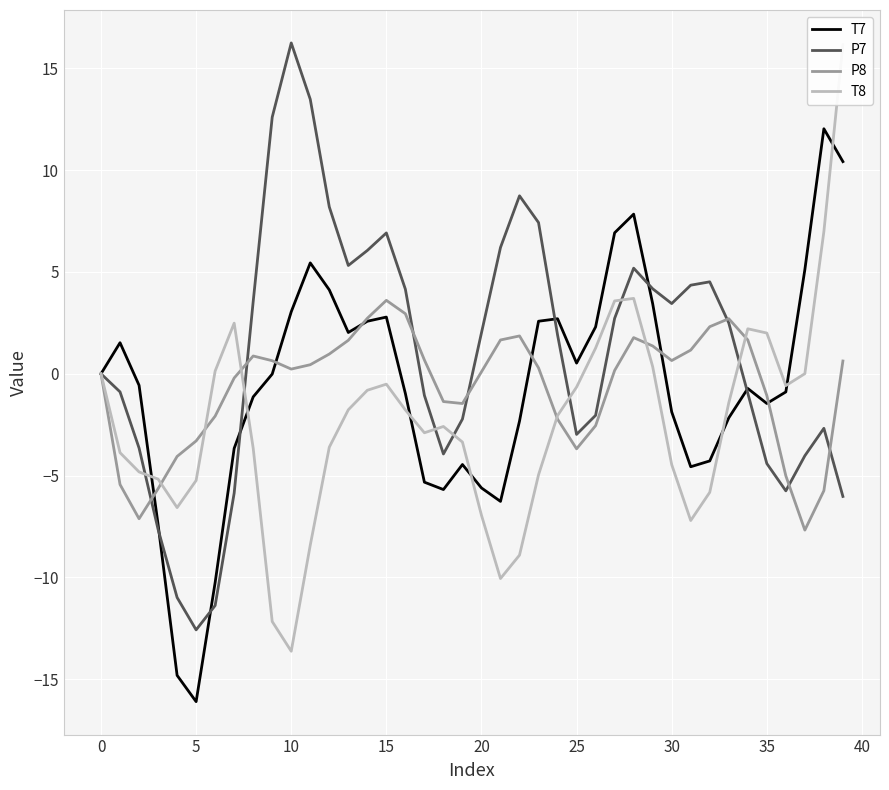

Reading left to right, what are all the values shown in this chart?

T7: 0.0	1.5	-0.6	-7.4	-14.8	-16.1	-10.2	-3.7	-1.1	-0.0	3.0	5.4	4.1	2.0	2.6	2.8	-1.0	-5.3	-5.7	-4.5	-5.6	-6.3	-2.3	2.6	2.7	0.5	2.3	6.9	7.8	3.4	-1.9	-4.6	-4.3	-2.2	-0.7	-1.5	-0.9	5.1	12.0	10.4
P7: 0.0	-0.9	-3.6	-7.6	-11.0	-12.6	-11.4	-5.9	3.5	12.6	16.2	13.5	8.2	5.3	6.1	6.9	4.2	-1.1	-3.9	-2.2	2.0	6.2	8.7	7.4	1.9	-3.0	-2.0	2.7	5.2	4.2	3.4	4.3	4.5	2.5	-1.0	-4.4	-5.7	-4.0	-2.7	-6.0
P8: -0.0	-5.4	-7.1	-5.6	-4.1	-3.3	-2.1	-0.2	0.9	0.6	0.2	0.4	1.0	1.6	2.7	3.6	2.9	0.7	-1.4	-1.5	0.1	1.7	1.9	0.3	-2.2	-3.7	-2.5	0.2	1.8	1.4	0.6	1.2	2.3	2.7	1.7	-1.1	-5.0	-7.7	-5.7	0.6
T8: 0.0	-3.9	-4.8	-5.2	-6.6	-5.2	0.1	2.5	-3.7	-12.2	-13.6	-8.4	-3.6	-1.8	-0.8	-0.5	-1.8	-2.9	-2.6	-3.4	-6.9	-10.1	-8.9	-5.0	-2.1	-0.7	1.3	3.6	3.7	0.3	-4.5	-7.2	-5.8	-1.4	2.2	2.0	-0.6	0.0	7.0	16.2